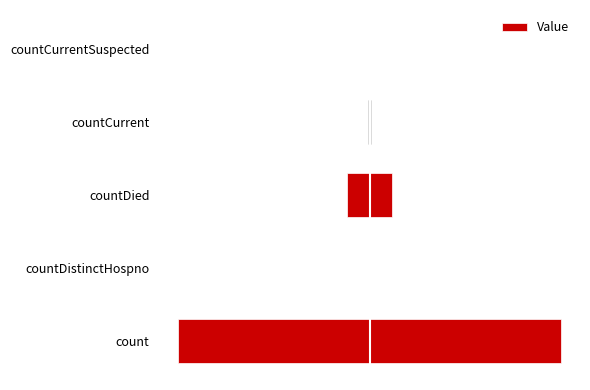

How many series are shown in this chart?

1